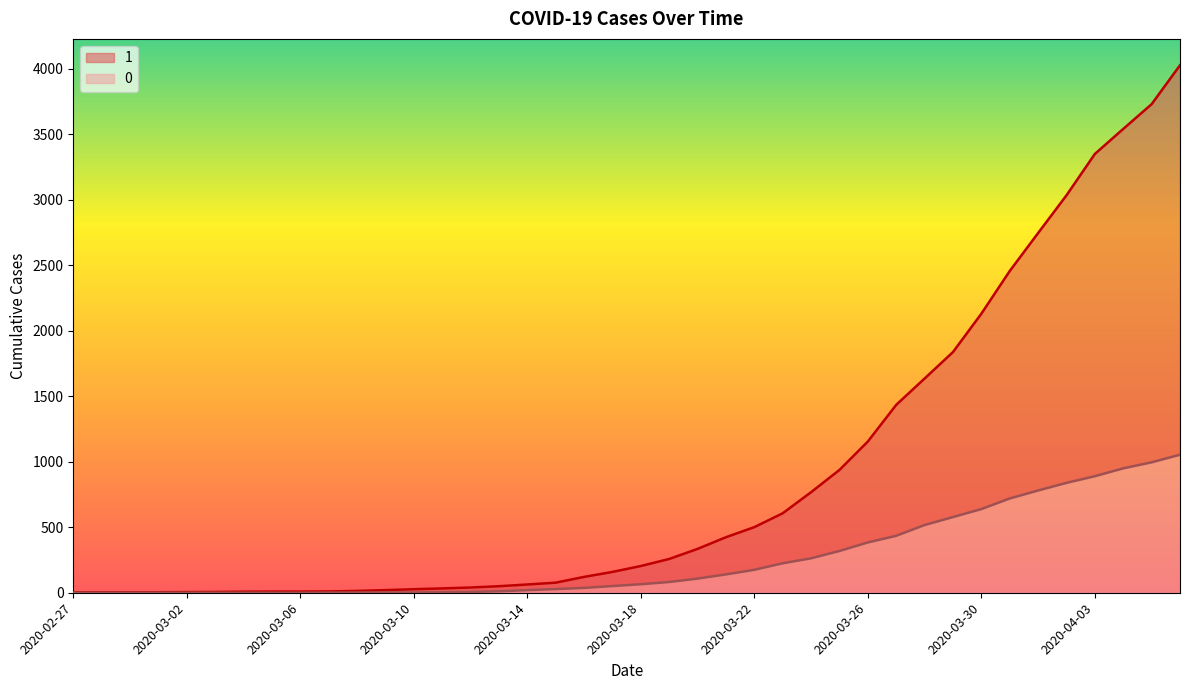

How many data points in 0 are less than 65?

20